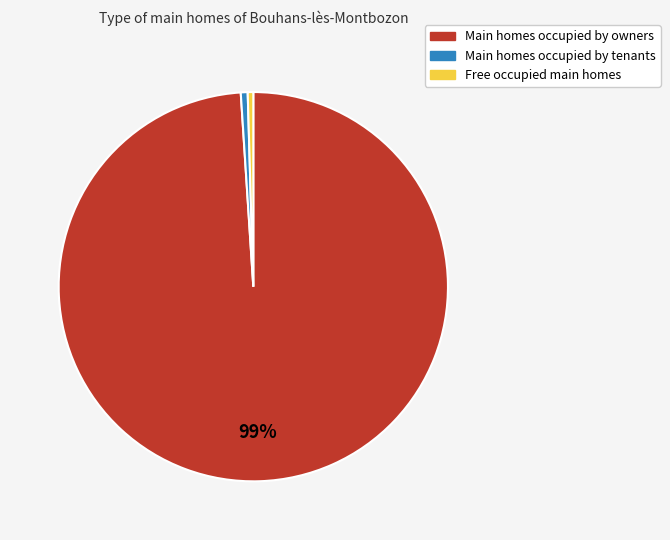

Is there any slice that represents more than half of the pie?

Yes